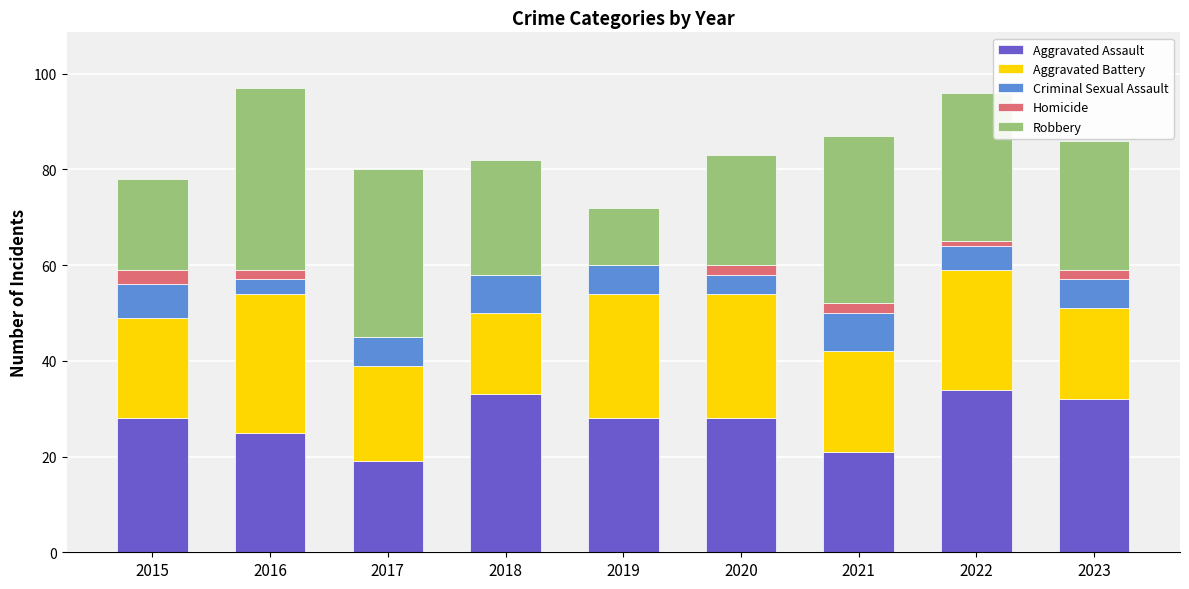

What is the highest value of the Aggravated Assault series?

34